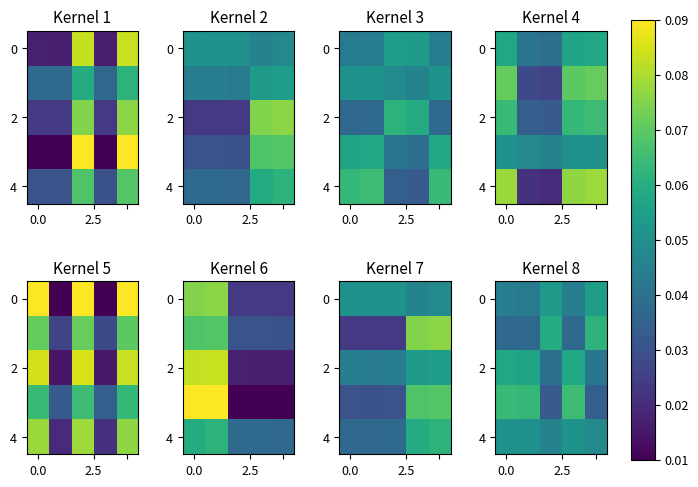

Count the row_4 values in the range 0 to 1.

5